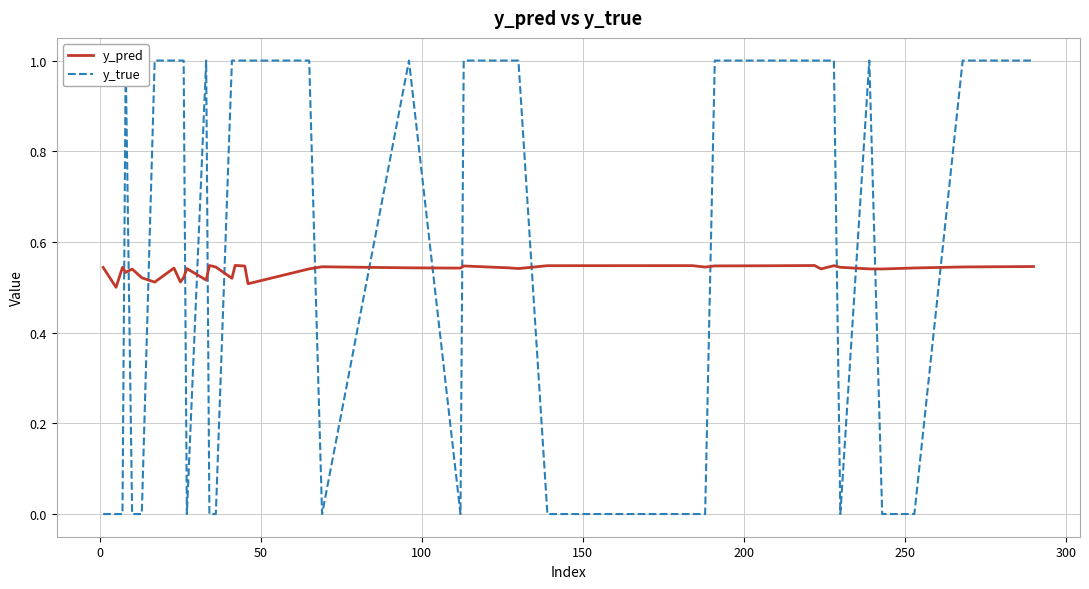

Does the chart have visible grid lines?

Yes